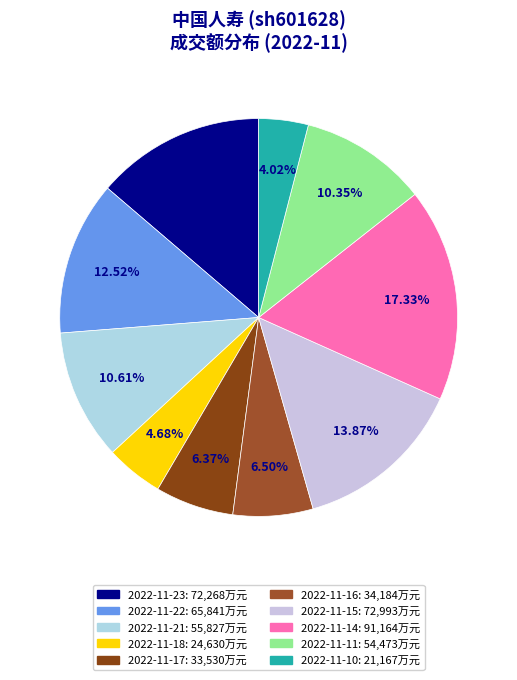

Does any single category account for the majority?

No